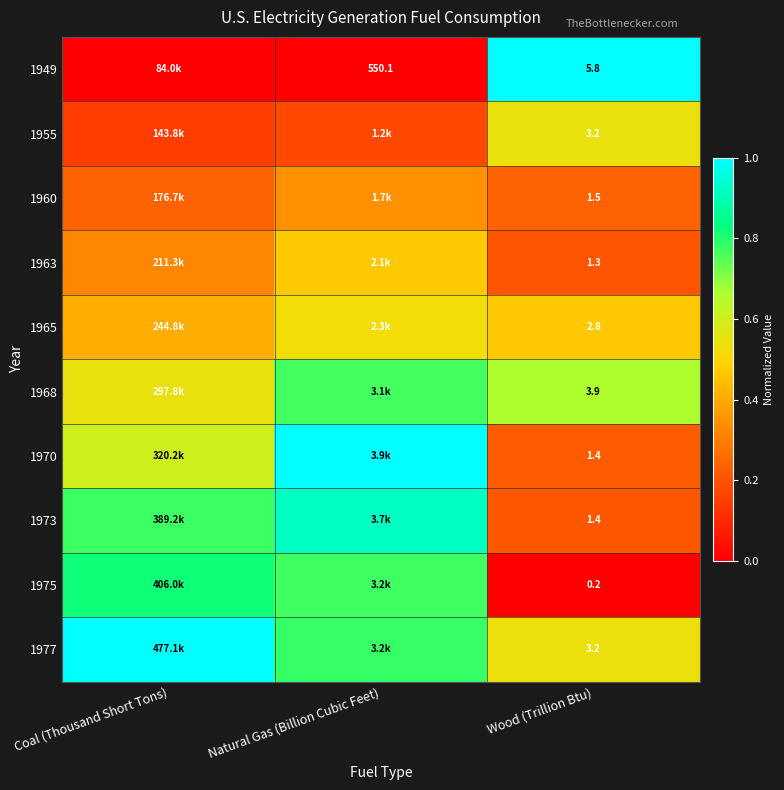

Is the value of 1970 at Wood (Trillion Btu) greater than the value of 1968 at Natural Gas (Billion Cubic Feet)?

No